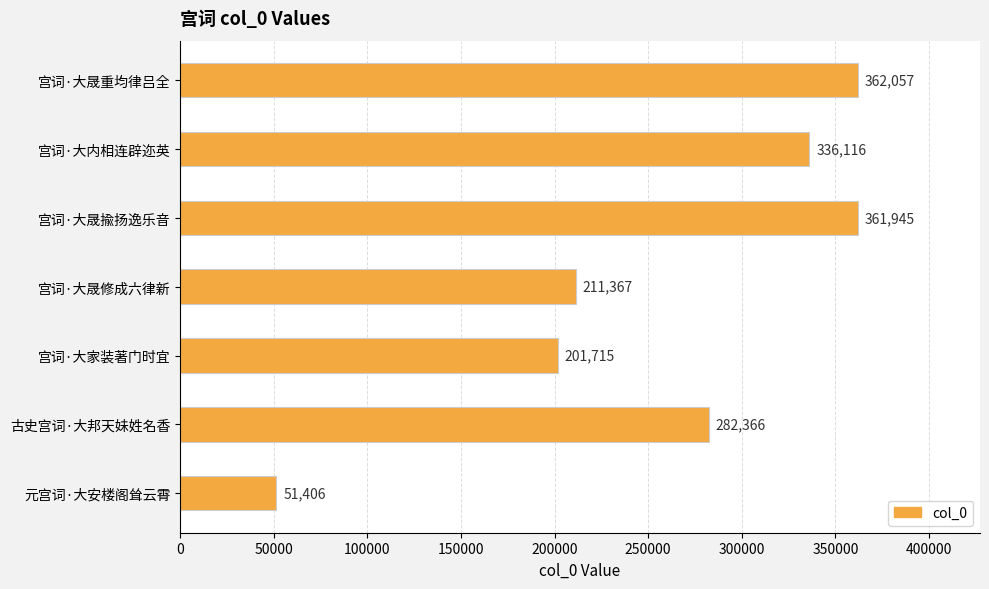

Does the chart contain any negative values?

No